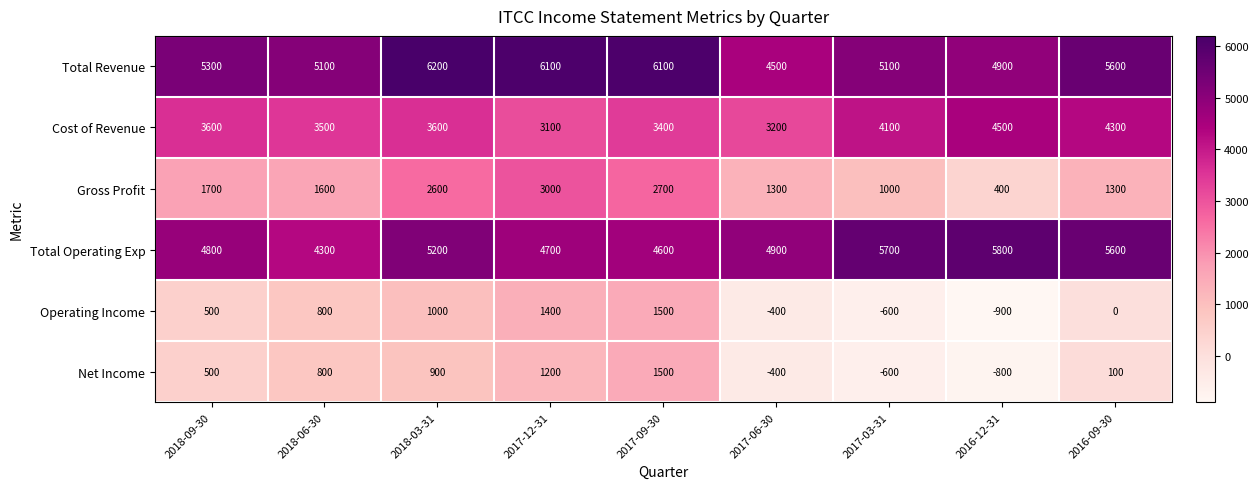

What is the difference between the second highest and minimum values in the Operating Income series?

2300